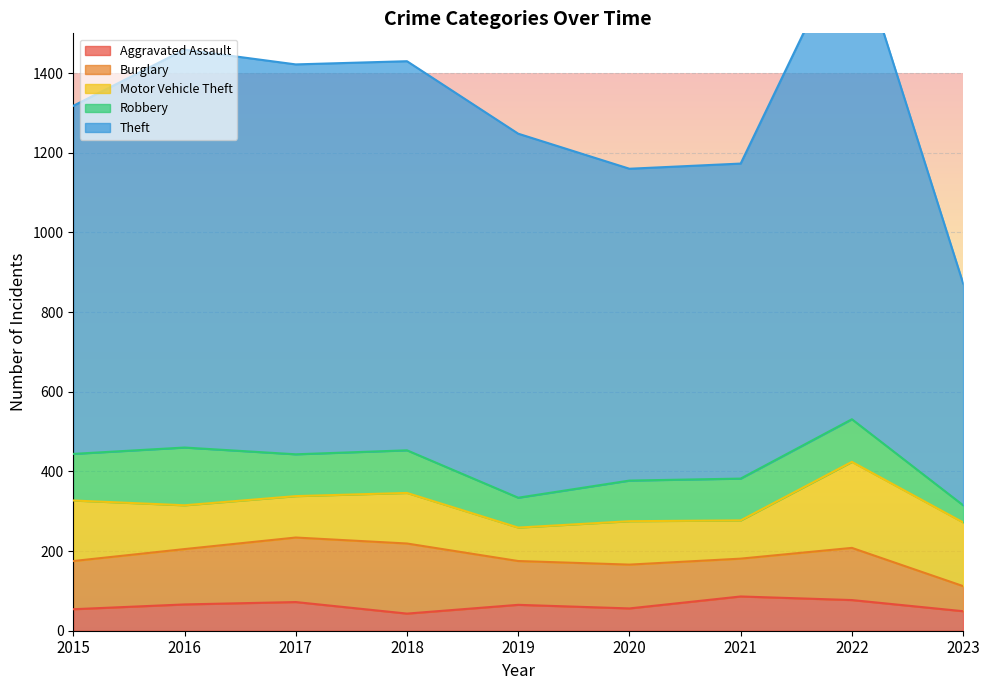

What is the difference between the highest and lowest values at 2016?

933